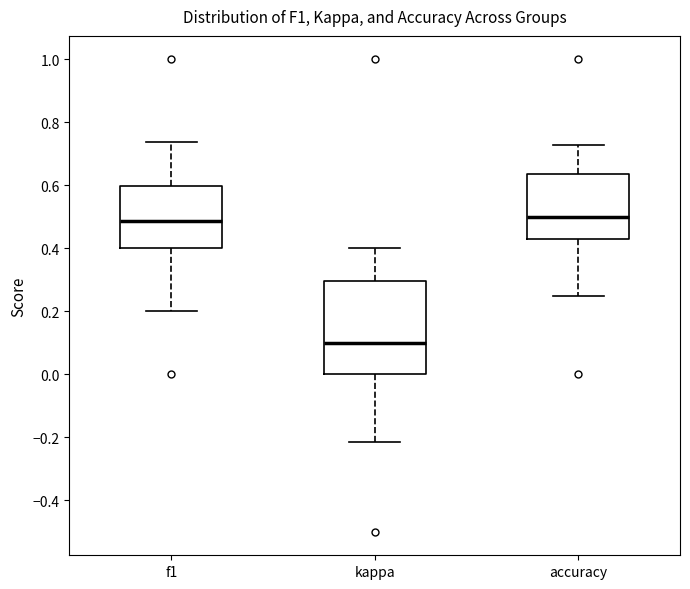

Reading left to right, read every box against the y-axis: the position of its median line, the range the box covers, and the ends of its whiskers. The values are not printed on the chart, so give them approximately, as read against the axis.

f1: median 0.48, box 0.40 to 0.60, whiskers 0.20 to 0.74
kappa: median 0.10, box 0.00 to 0.30, whiskers -0.22 to 0.40
accuracy: median 0.50, box 0.42 to 0.64, whiskers 0.26 to 0.72